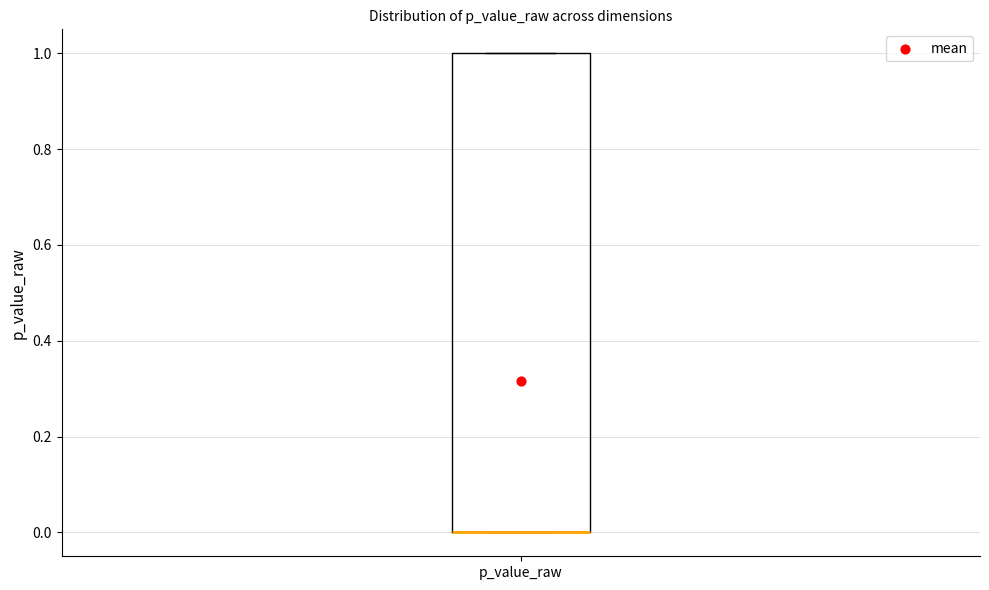

Where is the lower edge of the box for p_value_raw on the y-axis? The values are not printed on the chart, so give them approximately, as read against the axis.

0